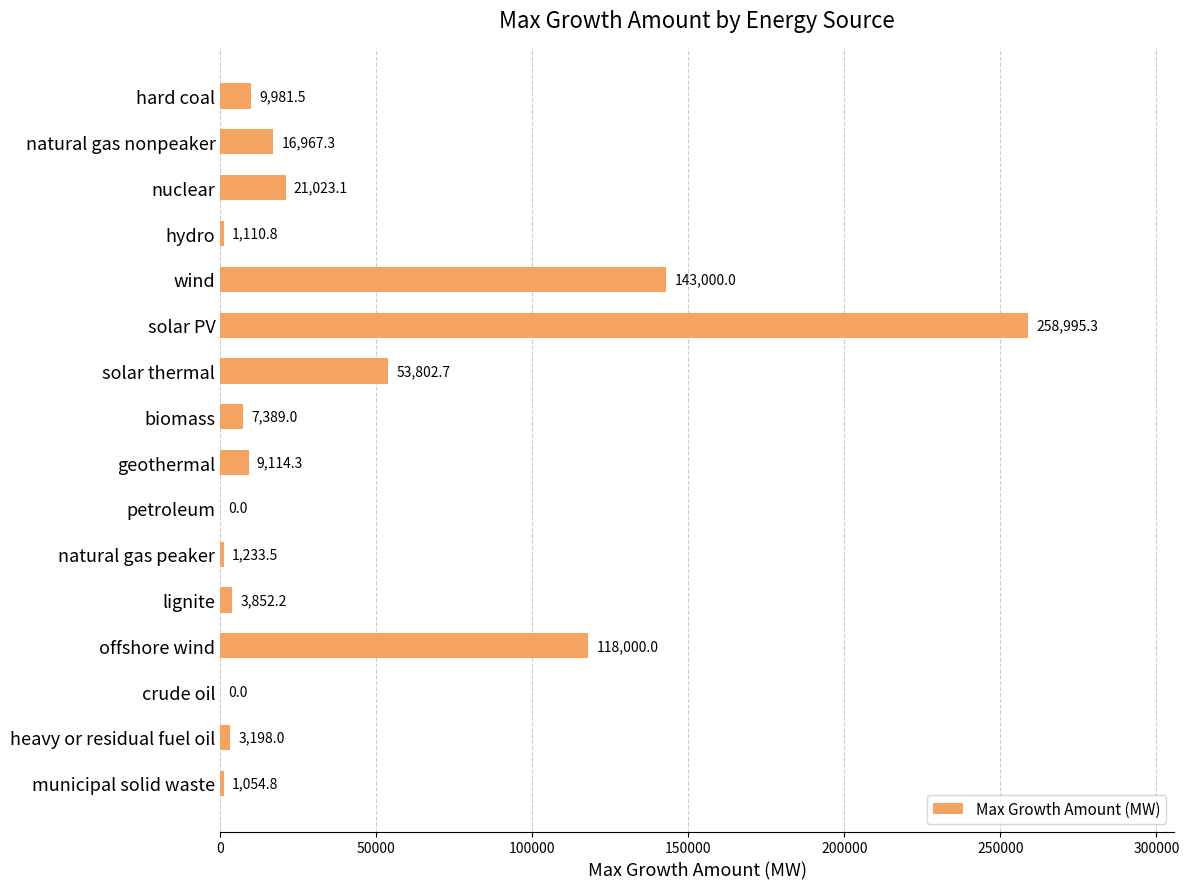

At which label is the value closest to 129497?

offshore wind